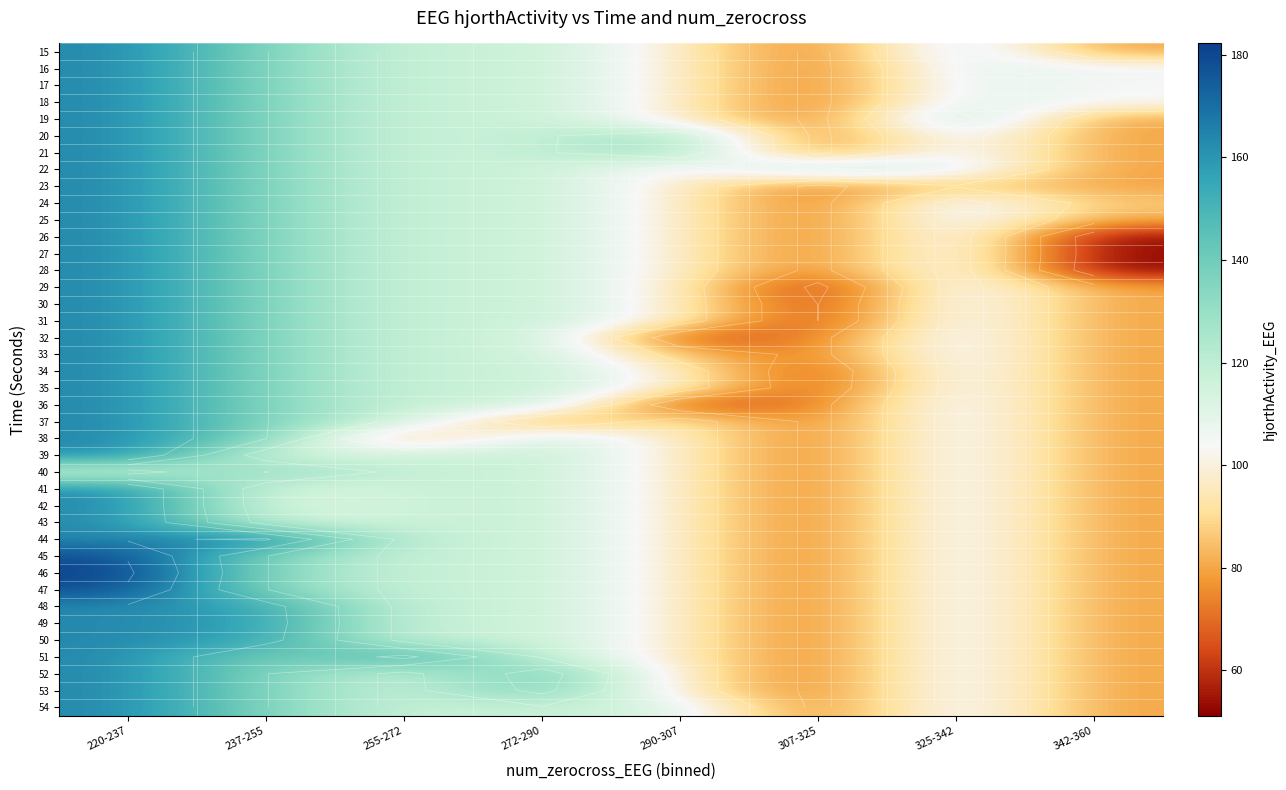

Which category has the lowest value in the 43 series?

307-325